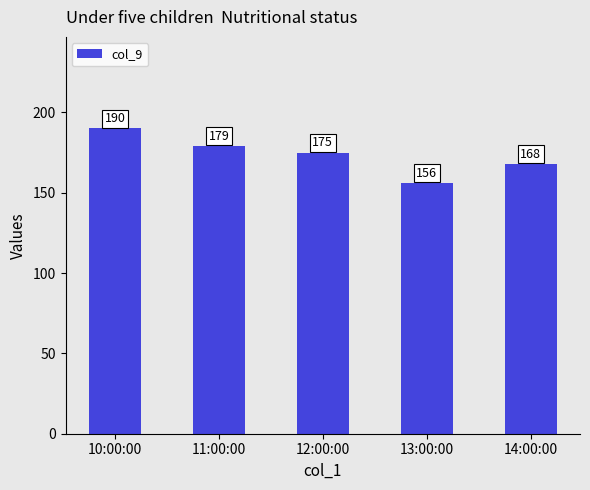

What is the sum of the values at 13:00:00 and 12:00:00?

331